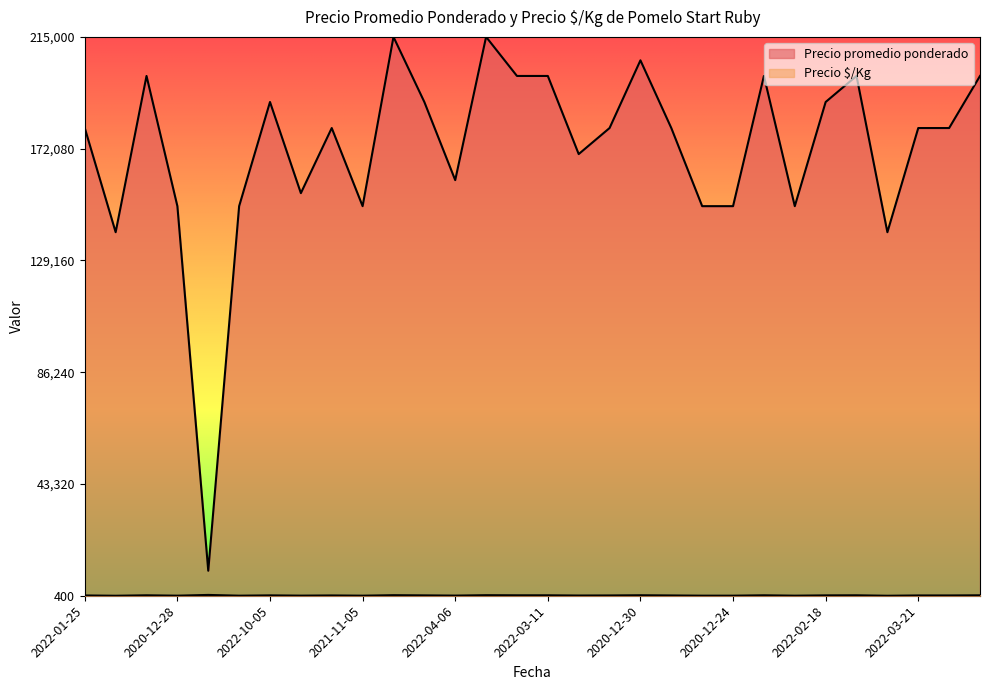

True or false: Precio promedio ponderado and Precio $/Kg intersect in this chart.

False